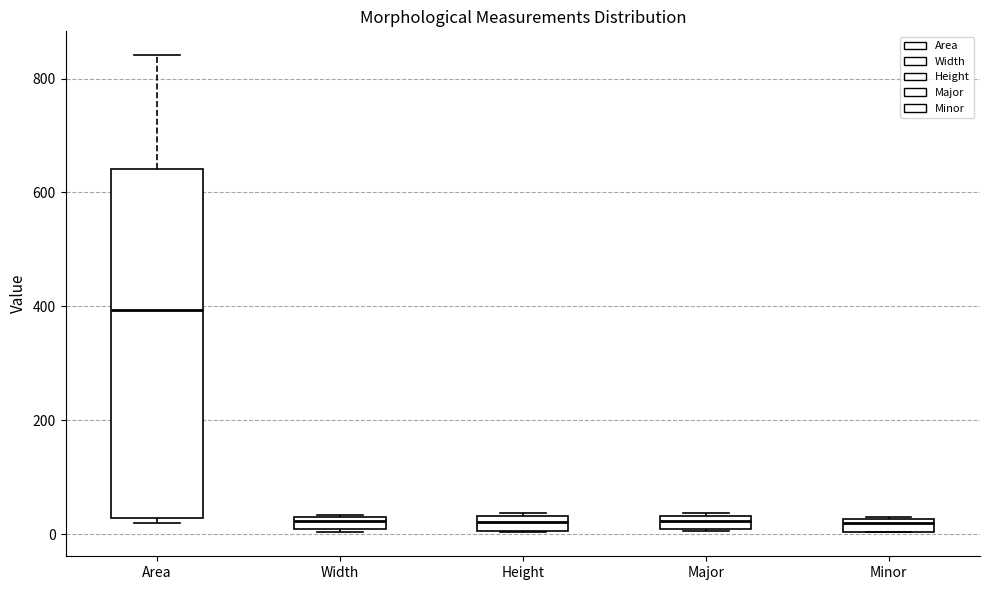

Which box is the tallest, from its lower edge to its upper edge?

Area